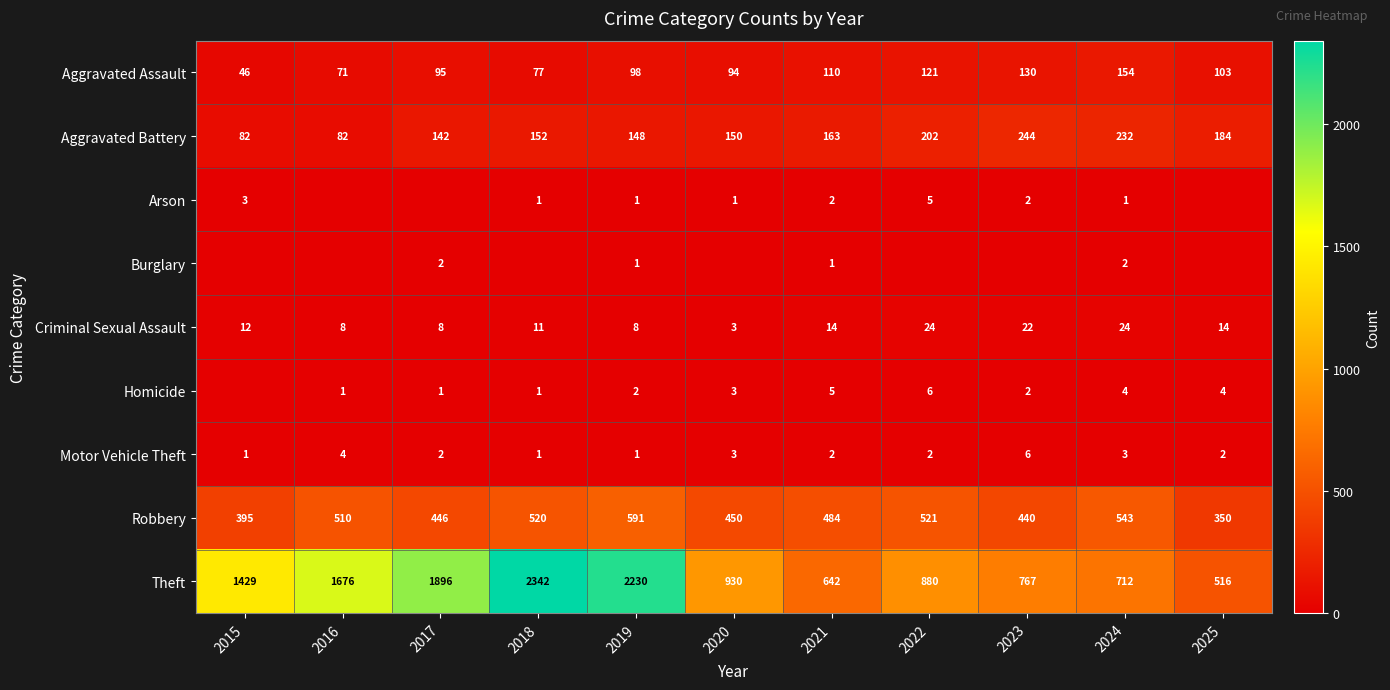

What is the maximum value for Criminal Sexual Assault?

24